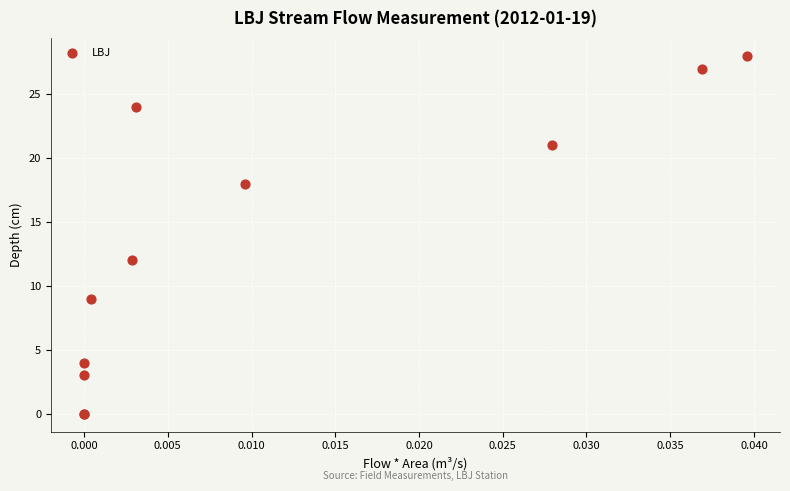

What Y value in the scatter plot is closest to 14?

12